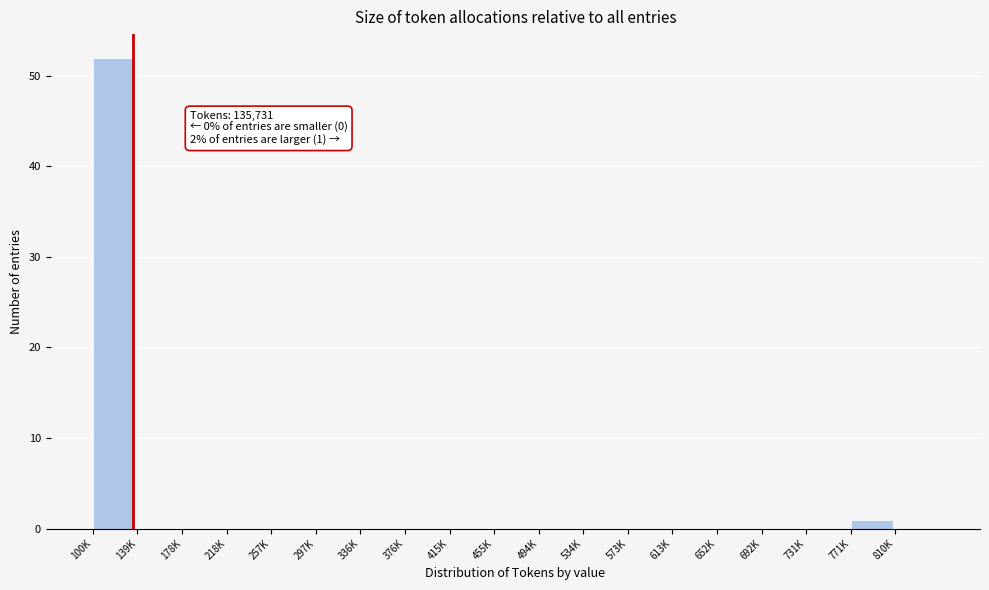

Reading left to right, transcribe all the data shown in this chart.

100K=52	139K=0	178K=0	218K=0	257K=0	297K=0	336K=0	376K=0	415K=0	455K=0	494K=0	534K=0	573K=0	613K=0	652K=0	692K=0	731K=0	771K=1	810K=0